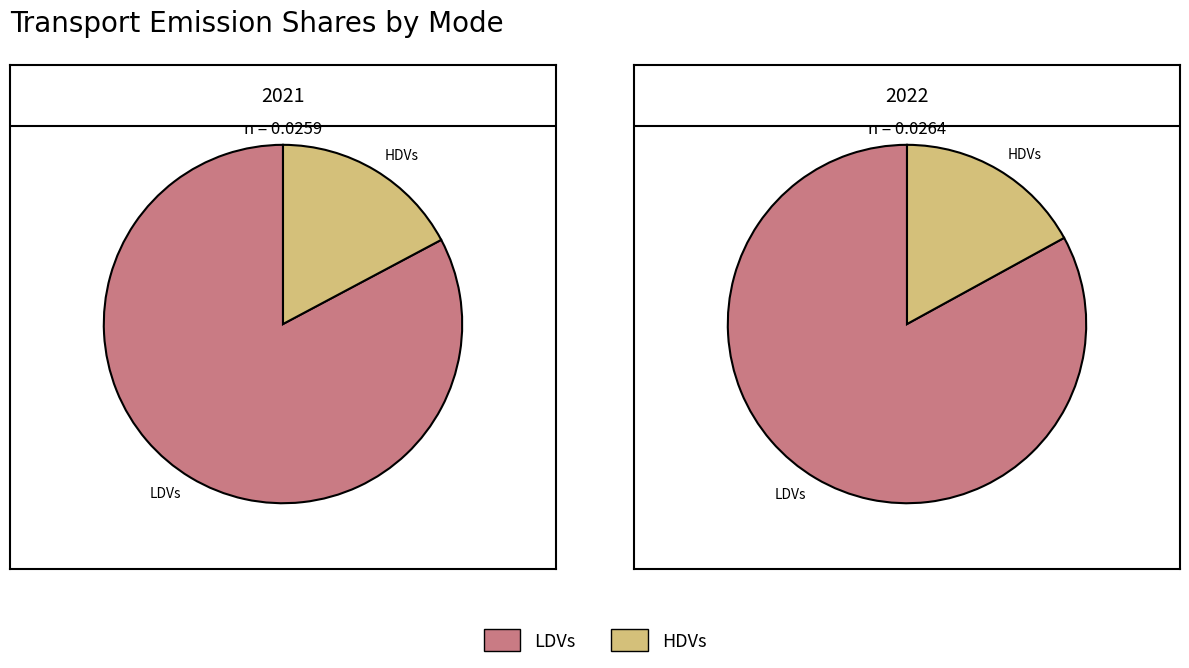

How much of the chart is everything except LDVs?

17.2%